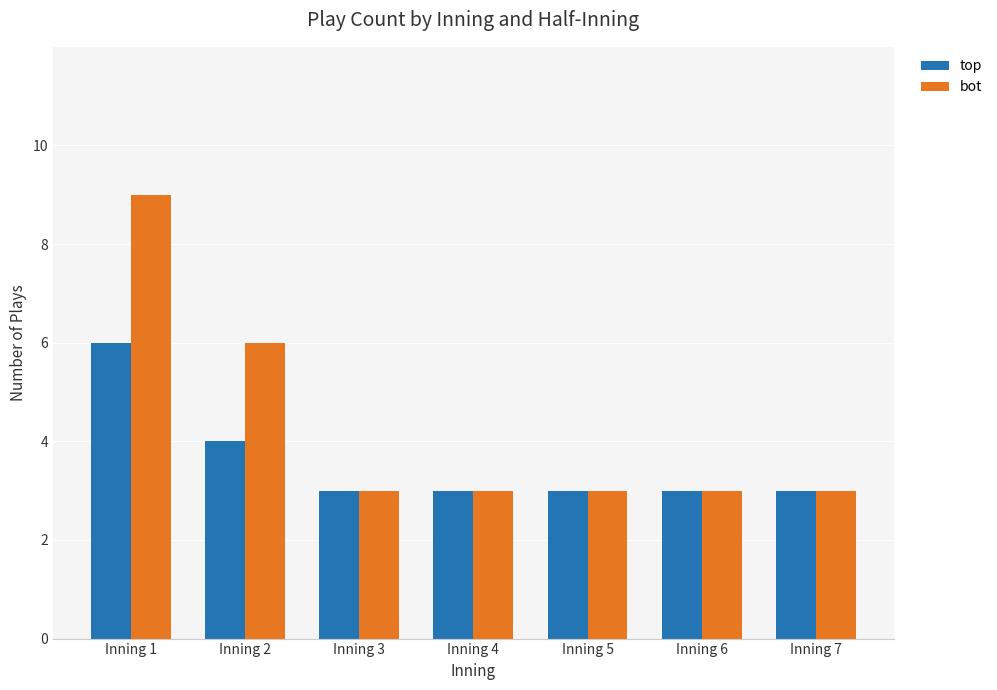

Reading left to right, list all the values displayed in this chart.

top: Inning 1=6	Inning 2=4	Inning 3=3	Inning 4=3	Inning 5=3	Inning 6=3	Inning 7=3
bot: Inning 1=9	Inning 2=6	Inning 3=3	Inning 4=3	Inning 5=3	Inning 6=3	Inning 7=3